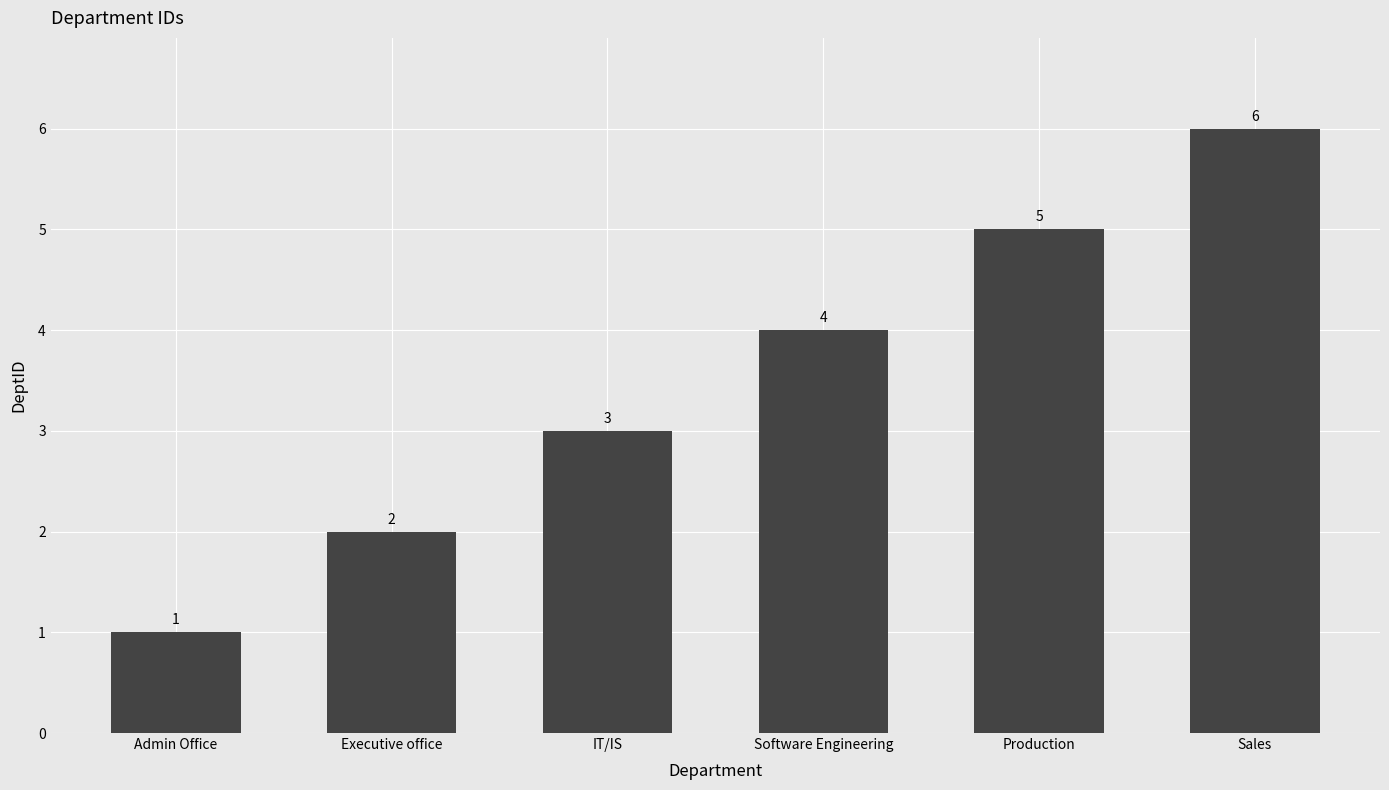

The chart shows a value of 1 at Executive office. True or false?

False